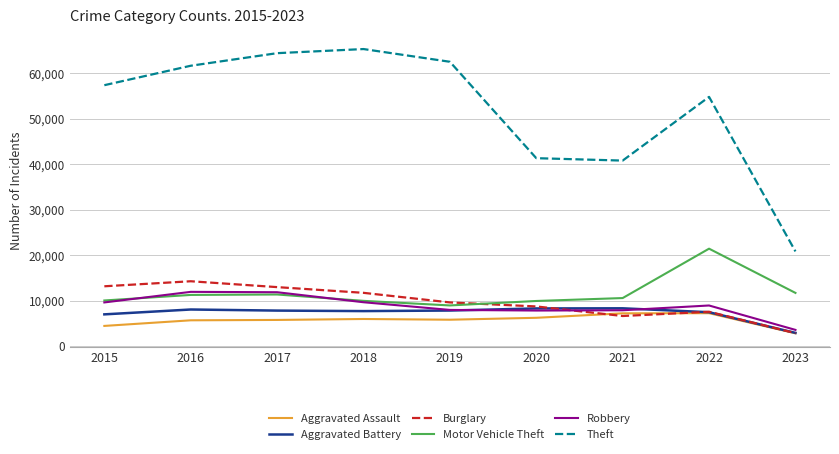

What is the difference between the highest and lowest values at 2018?

59285